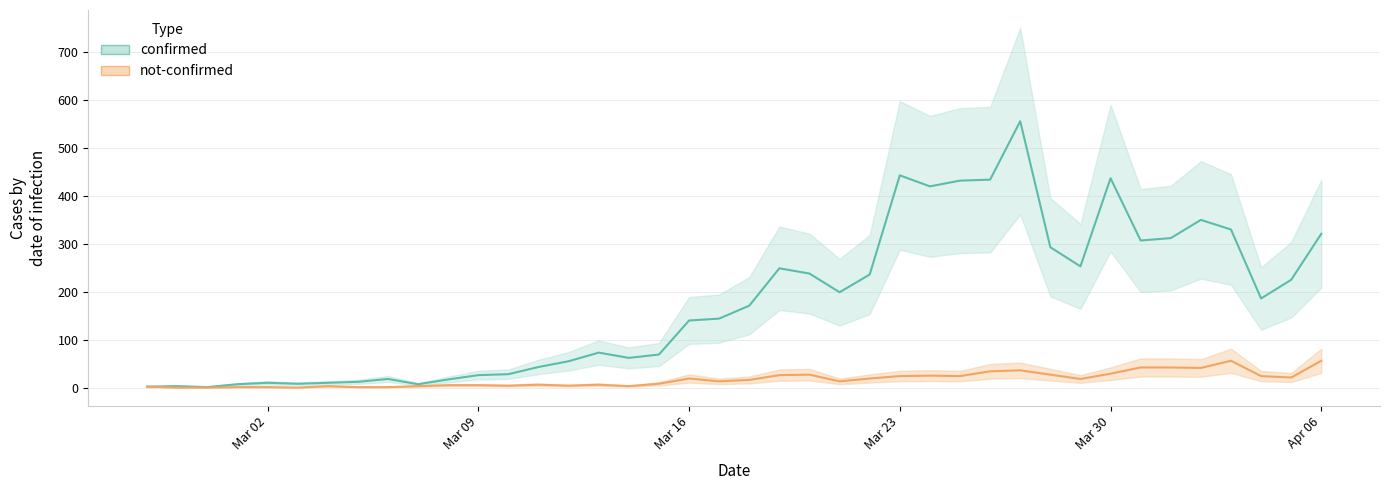

Where does the not-confirmed series first go above 16?

Mar 16